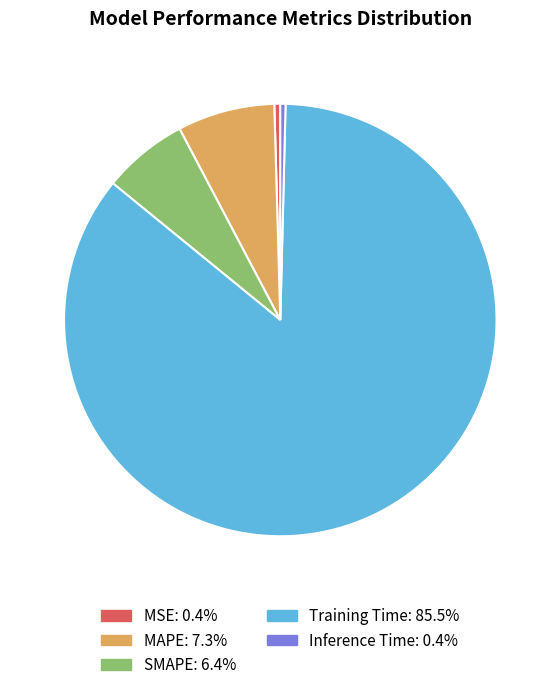

Is Training Time the majority of the pie?

Yes